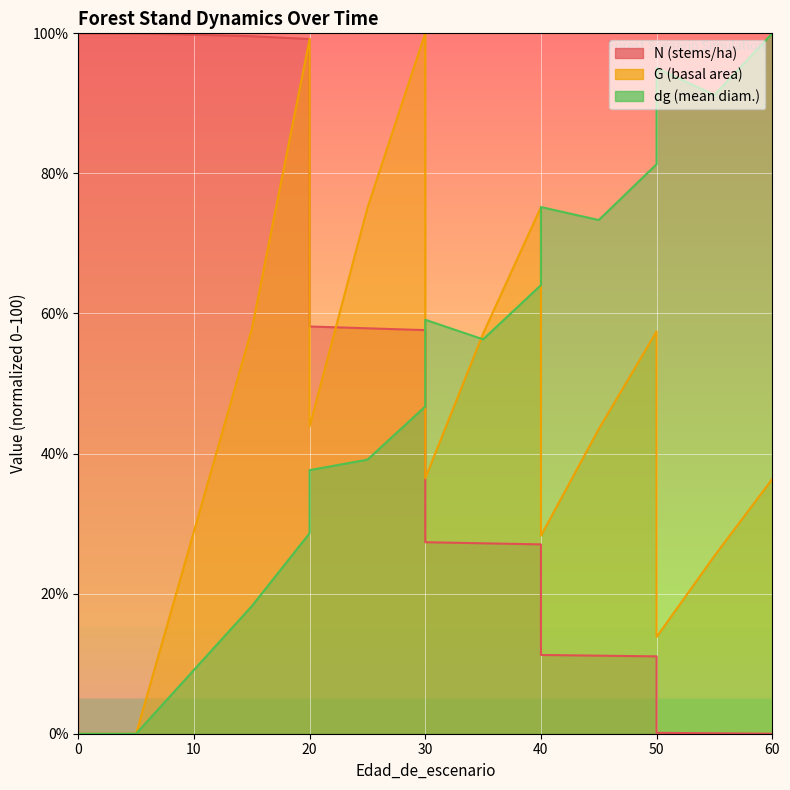

What are all the series names shown in the legend?

N, G, dg